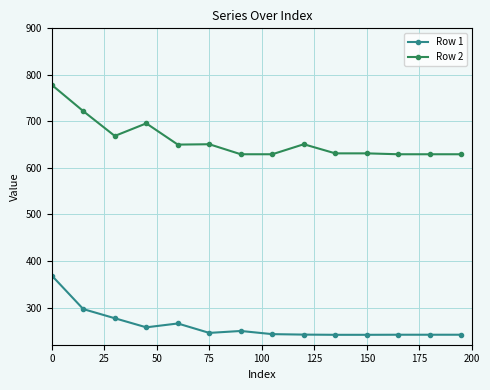

What is the greatest value displayed?

778.4